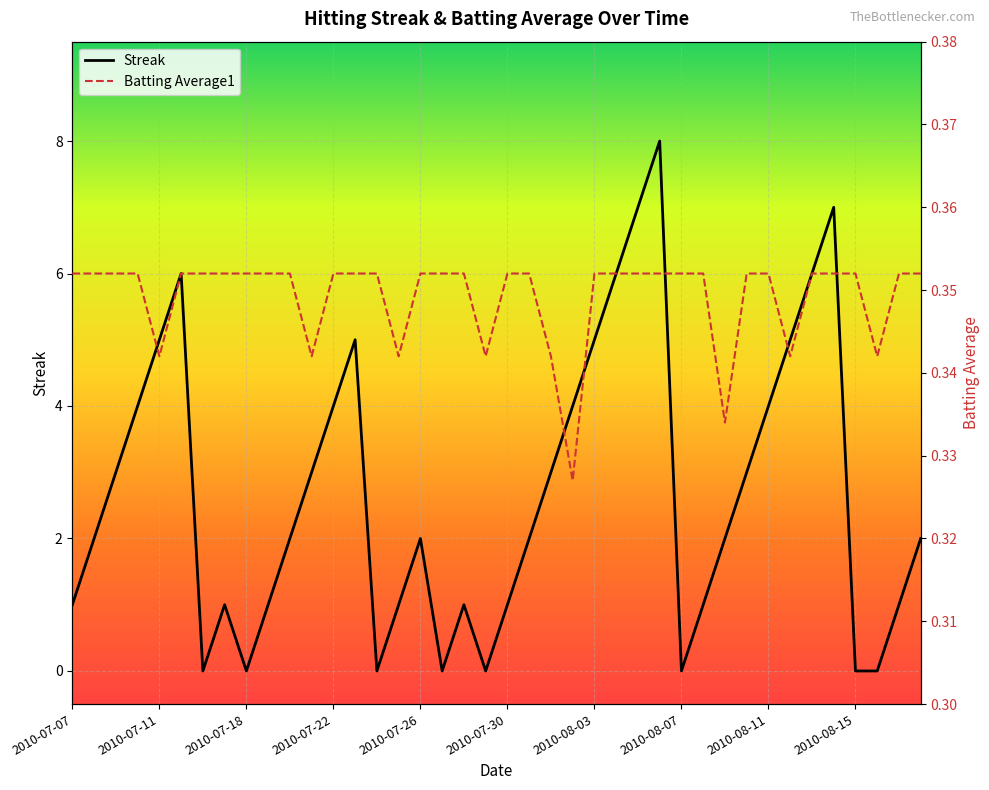

At which category is the sum across all series the highest?

27